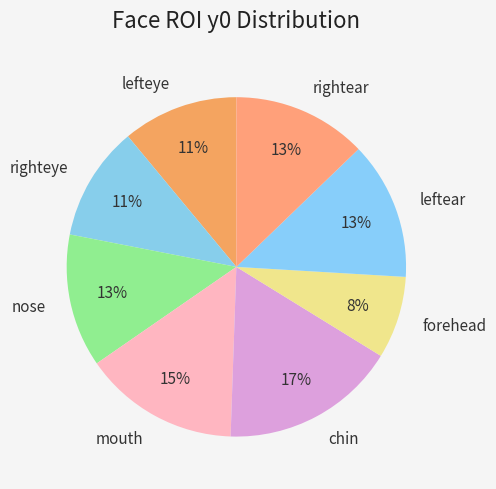

Count the number of slices in the pie.

8